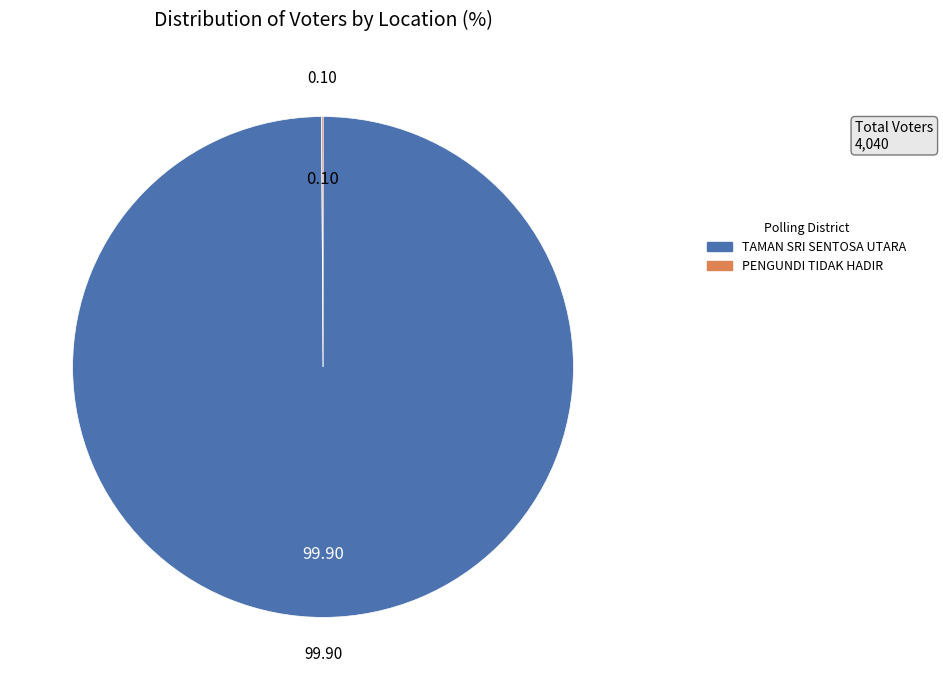

Which category has the biggest portion of the pie?

TAMAN SRI SENTOSA UTARA